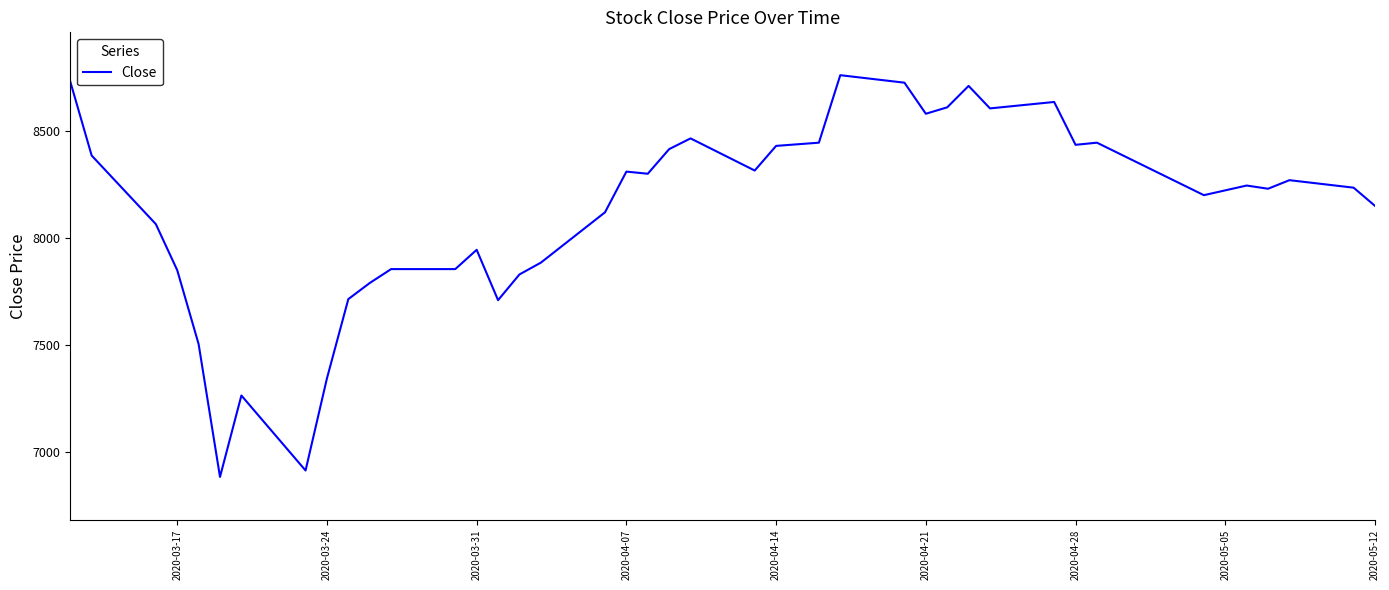

What is the smallest value displayed?

6885